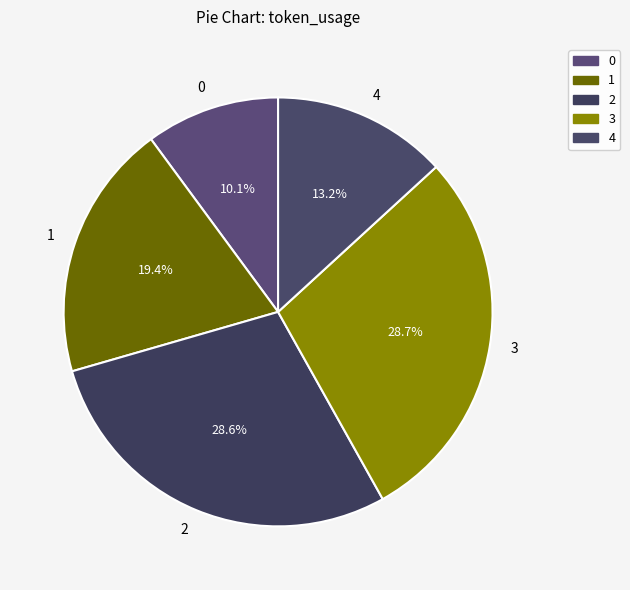

True or false: 0 accounts for 10% of the total.

True